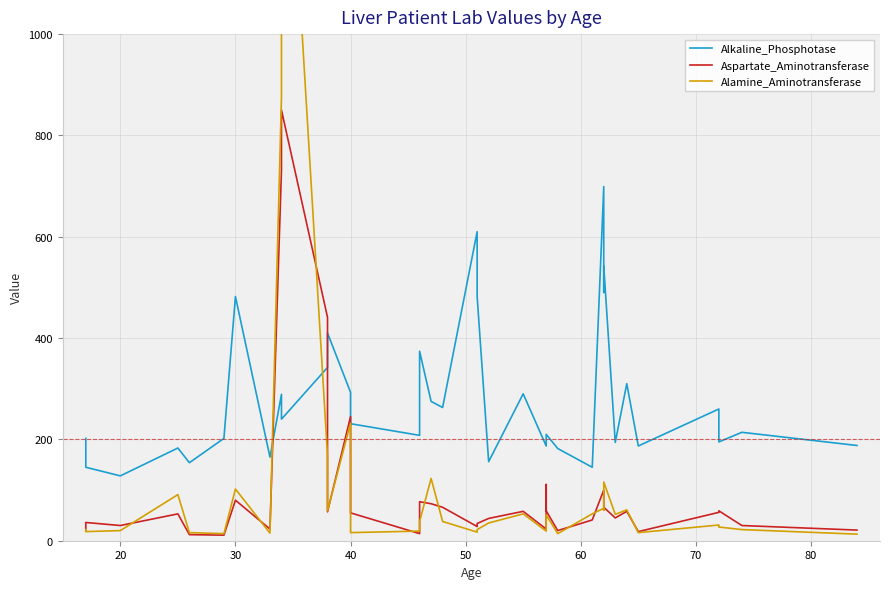

How many categories are shown in the chart?

40